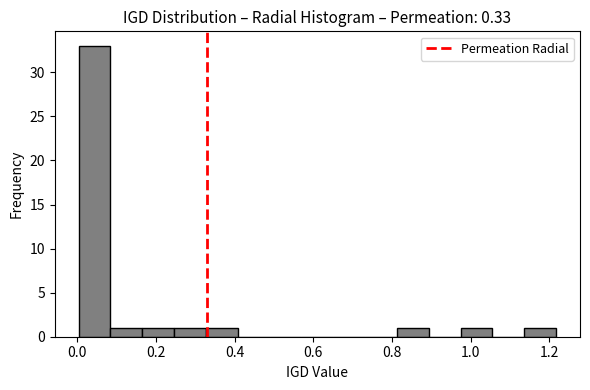

Reading left to right, transcribe this chart: for each bar, give the range it covers on the x-axis and its height. Neither the bar edges nor the heights are printed on the chart, so give them approximately, as read against the axes.

0.00 to 0.08: 33
0.08 to 0.16: 1
0.16 to 0.24: 1
0.24 to 0.32: 1
0.32 to 0.40: 1
0.40 to 0.48: 0
0.48 to 0.58: 0
0.58 to 0.66: 0
0.66 to 0.74: 0
0.74 to 0.82: 0
0.82 to 0.90: 1
0.90 to 0.98: 0
0.98 to 1.06: 1
1.06 to 1.14: 0
1.14 to 1.22: 1